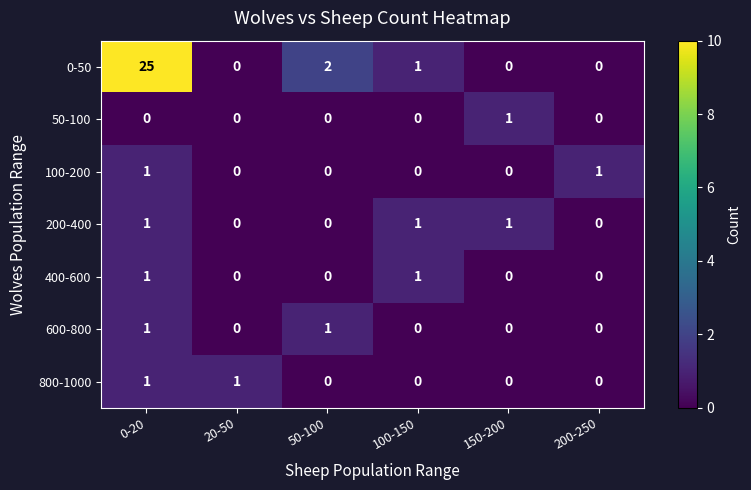

The 50-100 series shows -1 at 100-150. True or false?

False